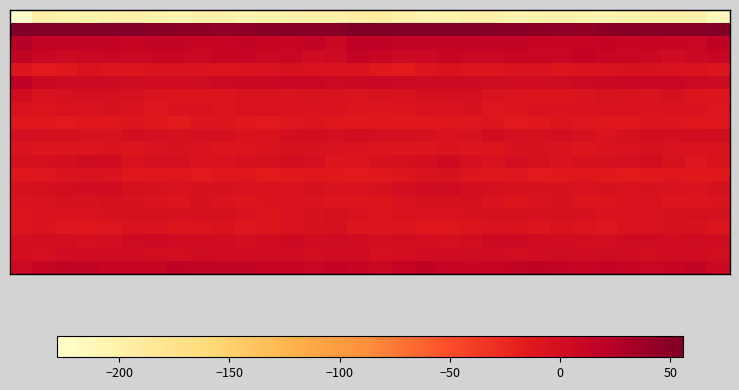

What is the smallest value displayed?

-228.1